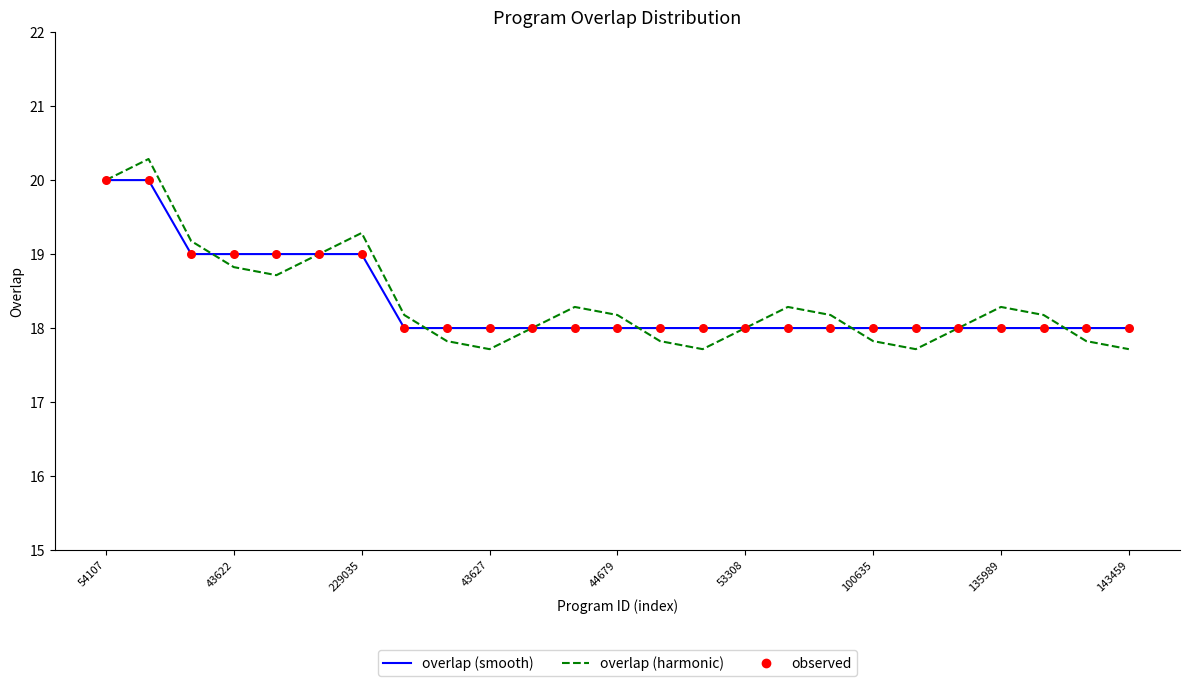

List the series in order of their peak value, highest first.

overlap (harmonic), overlap (smooth)